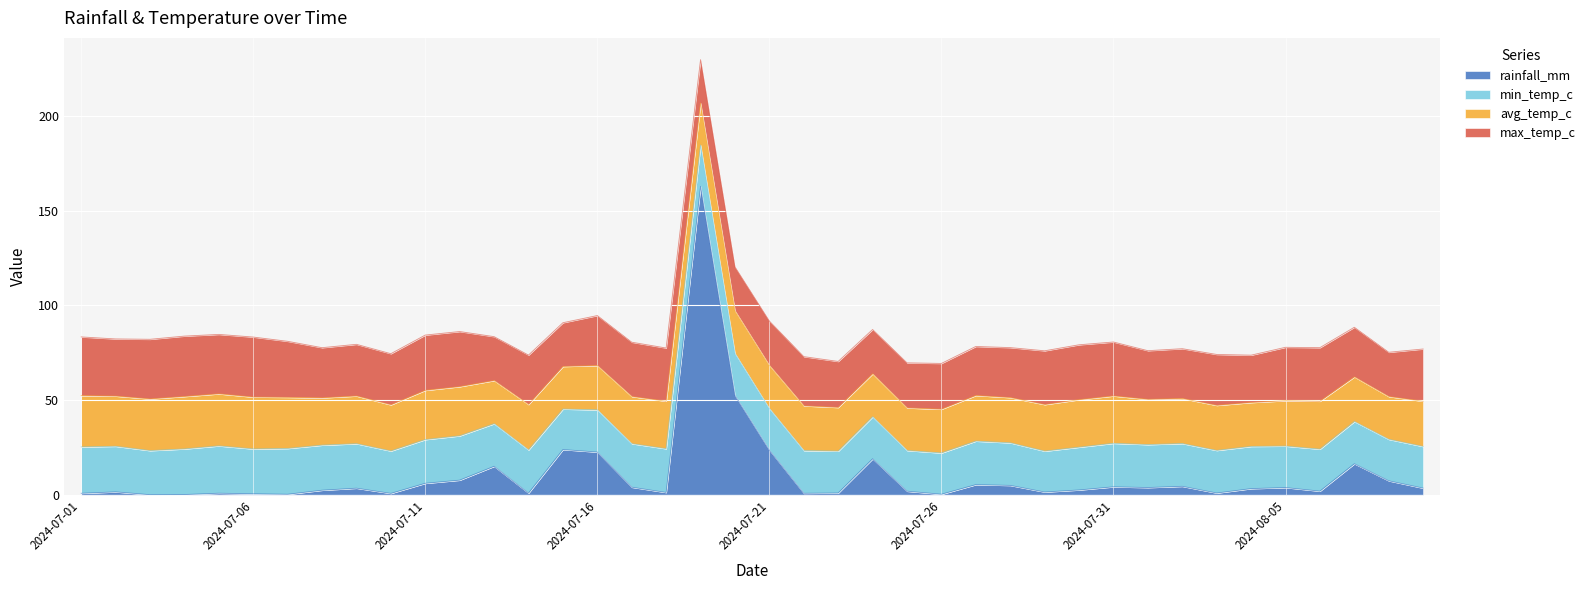

Is it true that min_temp_c equals 22.3 at 2024-08-04?

True